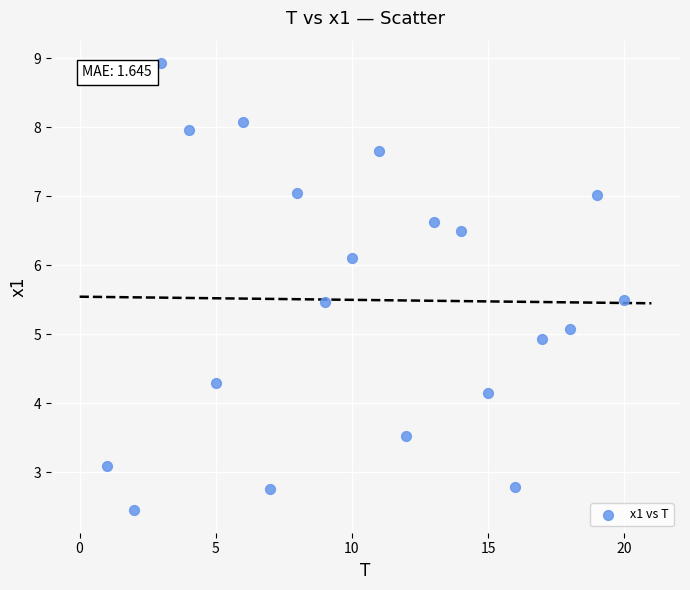

What is the range of X values (max minus min)?

19.0